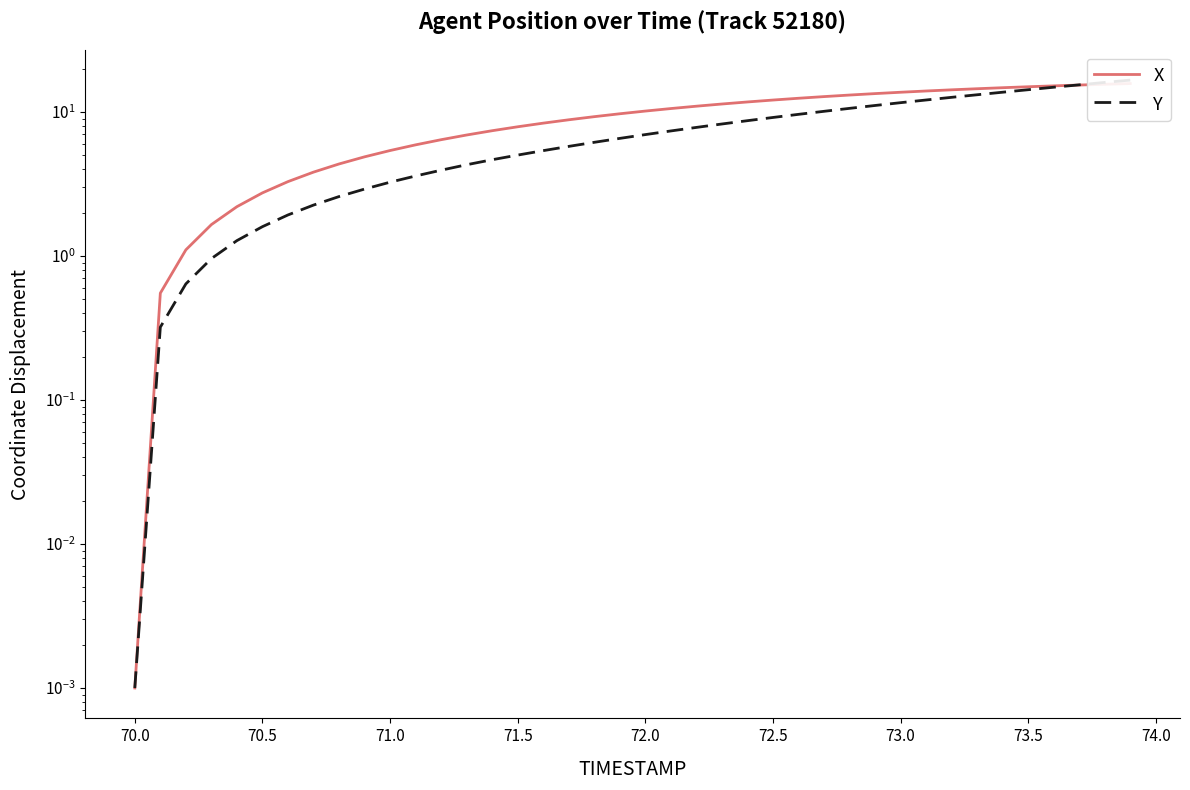

The value of X at 70.5 is 0.6. True or false?

False